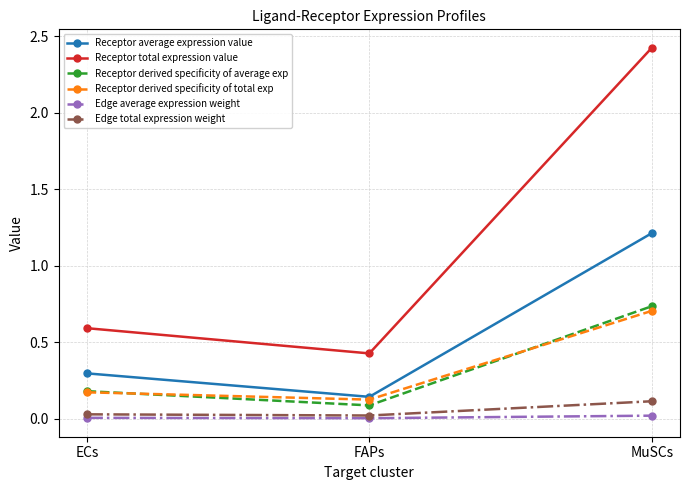

List the labels in order of Receptor derived specificity of average exp value, smallest first.

FAPs, ECs, MuSCs